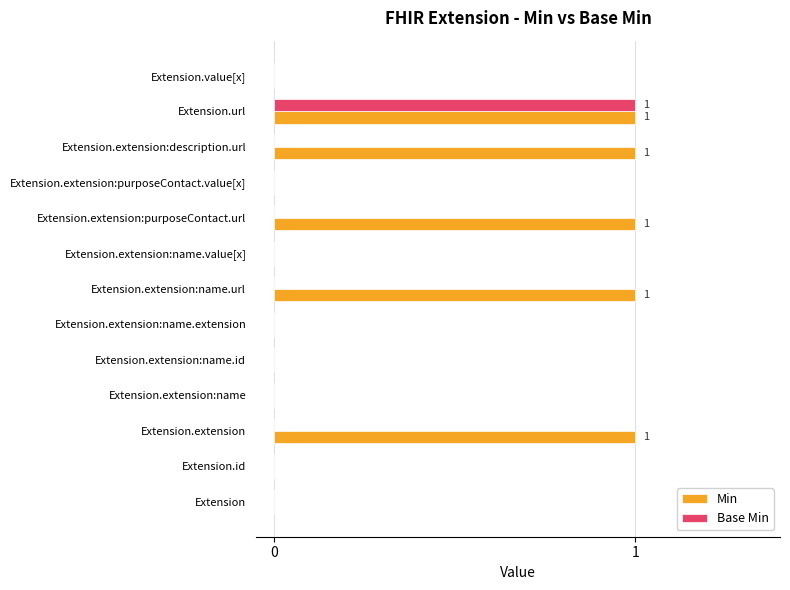

Which series has the largest total across all categories?

Min